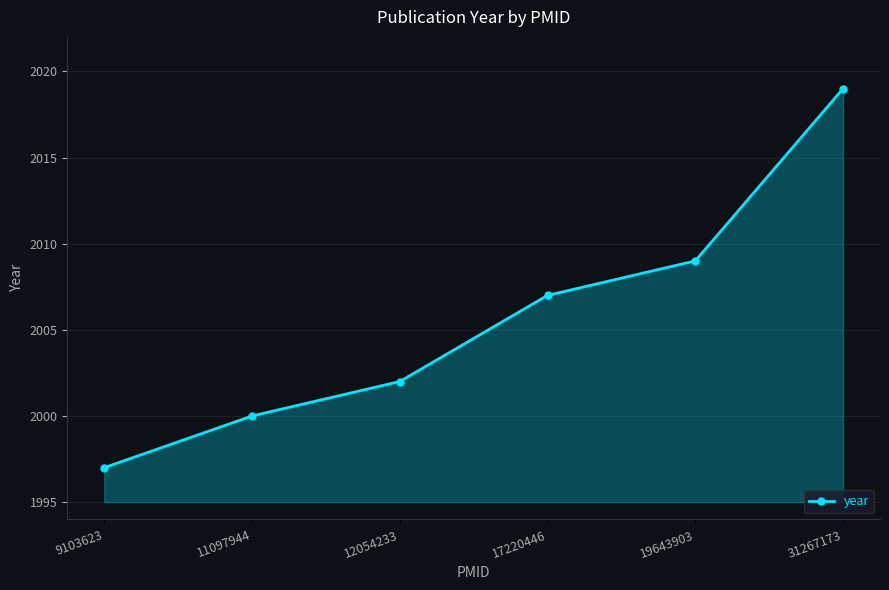

What is the value of the 4th point from the left?

2007